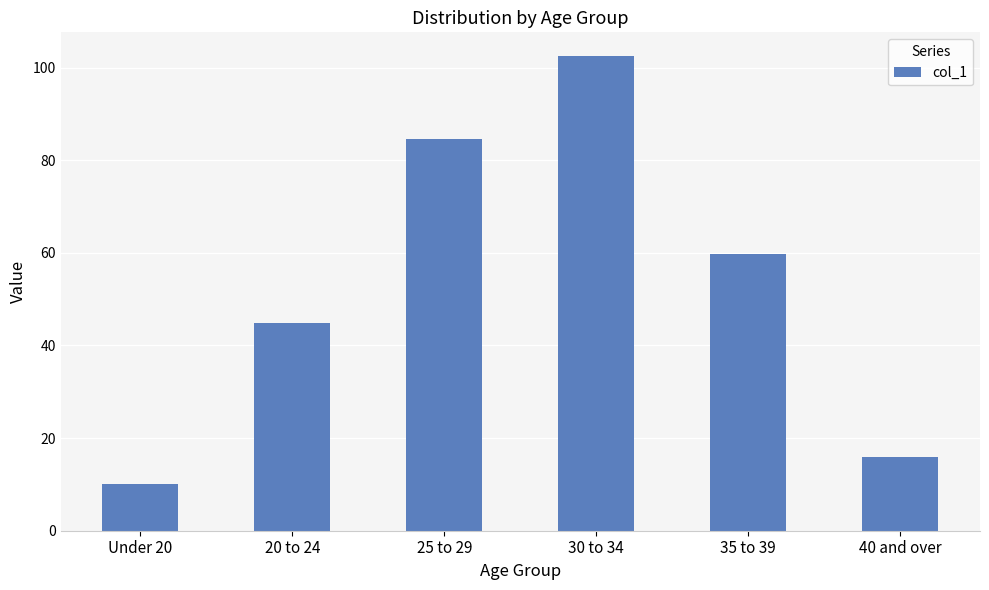

Reading left to right, list all the values displayed in this chart.

10.0	44.8	84.6	102.5	59.8	16.0